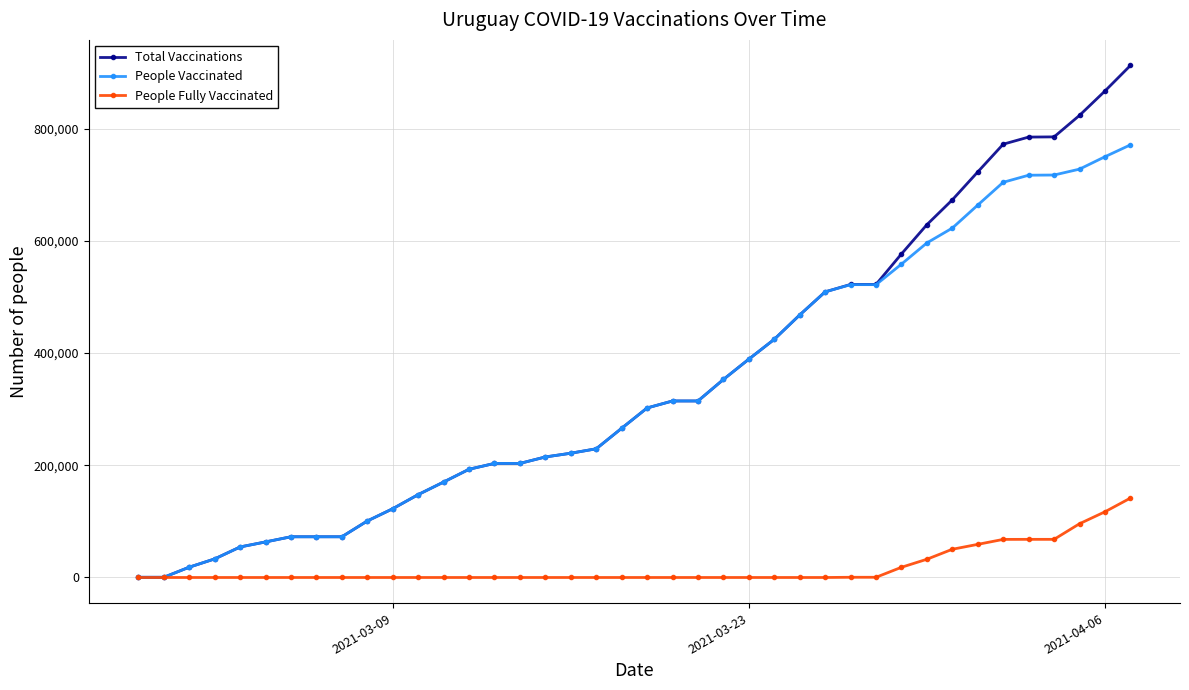

Rank the series by their maximum value, from highest to lowest.

Total Vaccinations, People Vaccinated, People Fully Vaccinated